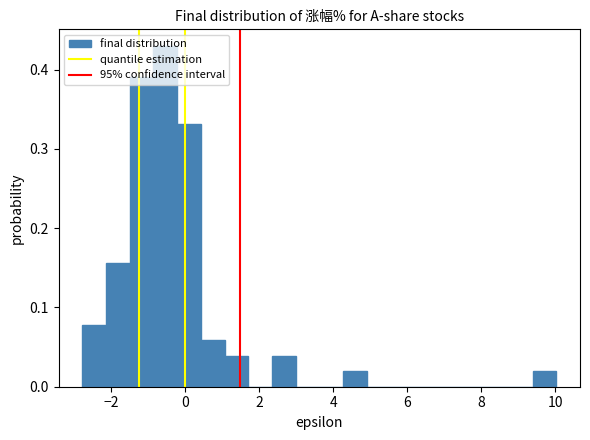

Around what value on the x-axis is the tallest bar? Give the approximate position of its centre, as read against the axis.

-0.6